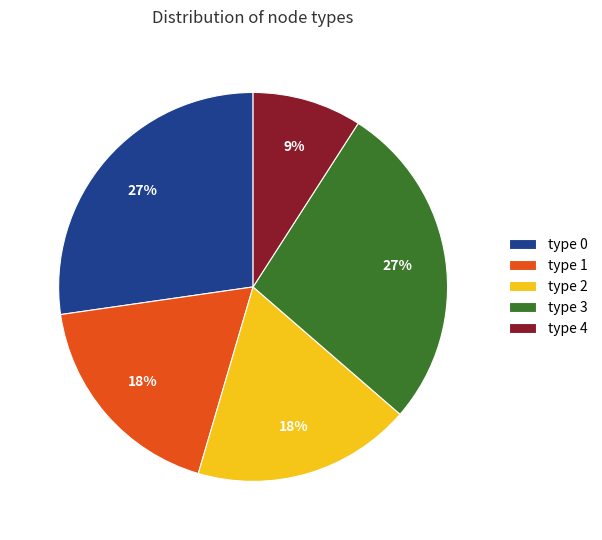

Is it true that type 3 is 13% of the pie?

False